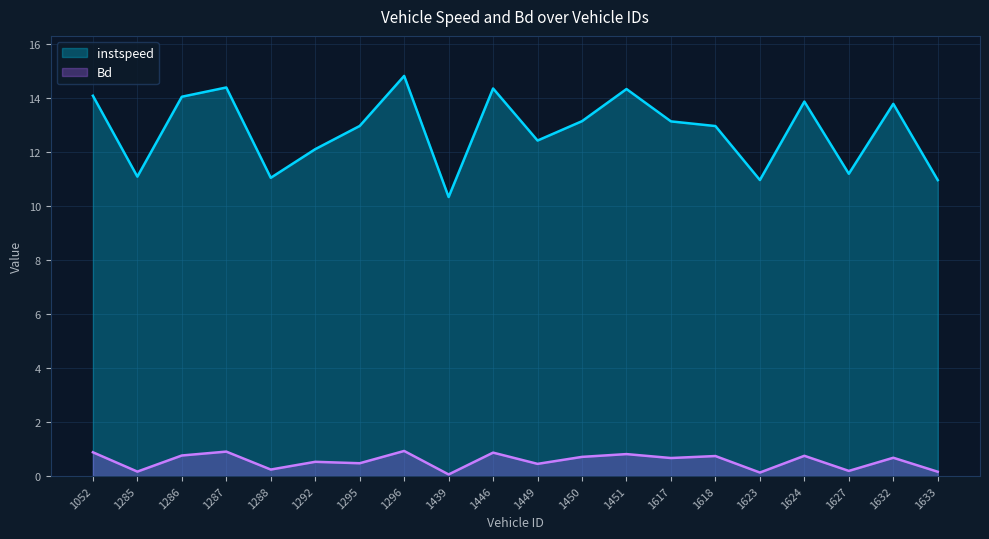

True or false: instspeed has more than 1 interior local peaks.

True